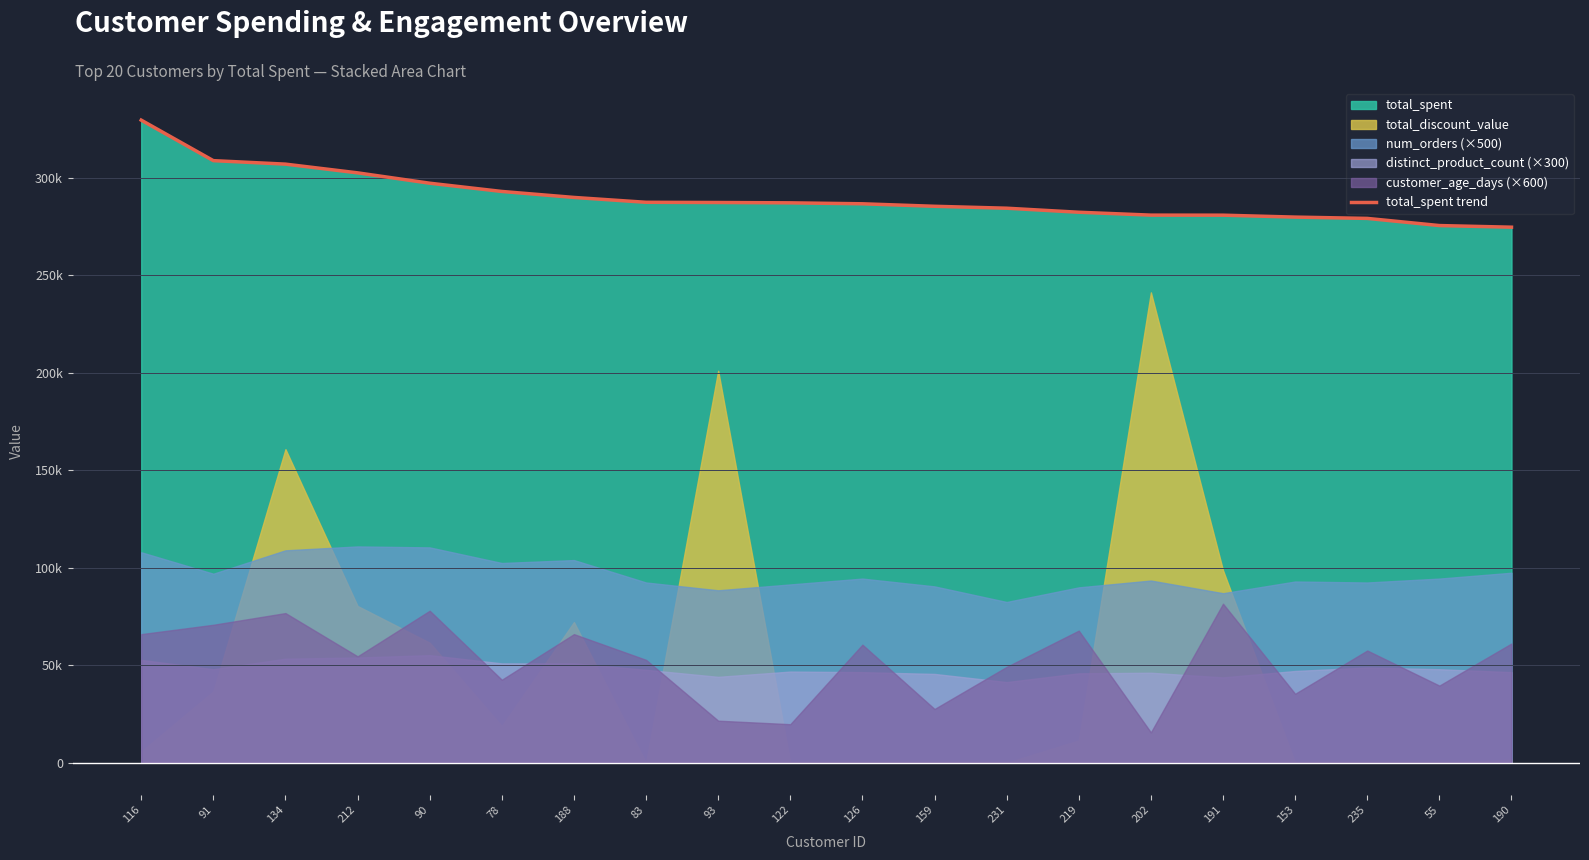

What is the value of the 17th point from the left?

279941.9